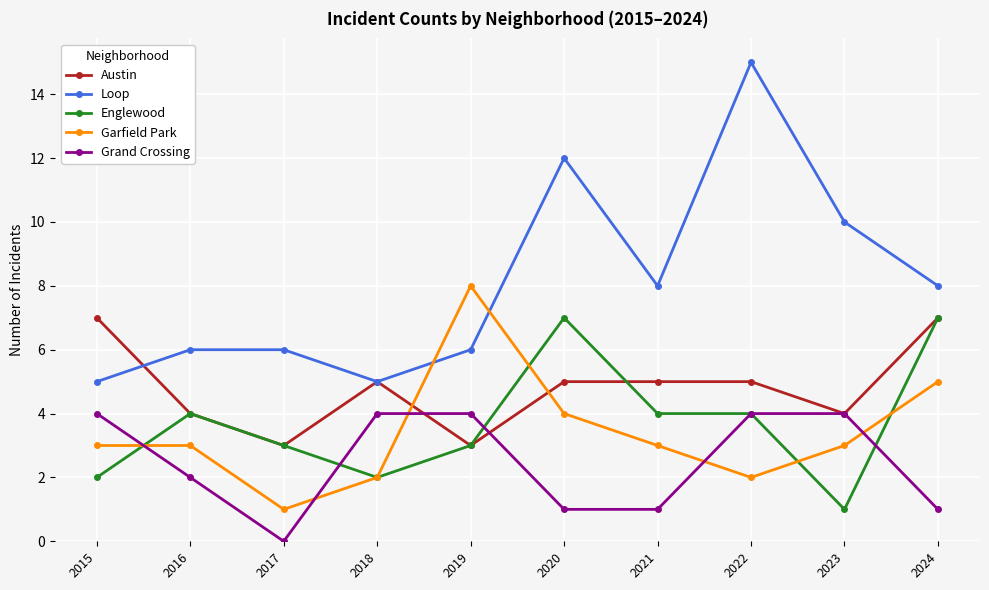

At which category does Austin reach its first local valley?

2017